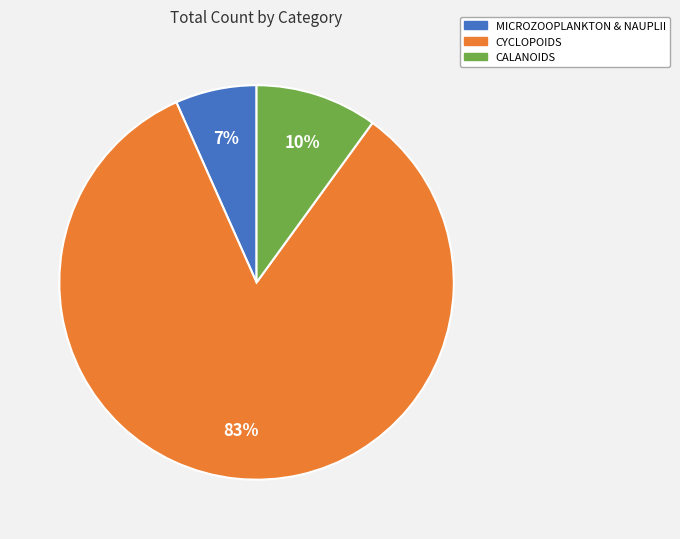

Do CALANOIDS and MICROZOOPLANKTON & NAUPLII together represent more than half of the pie?

No